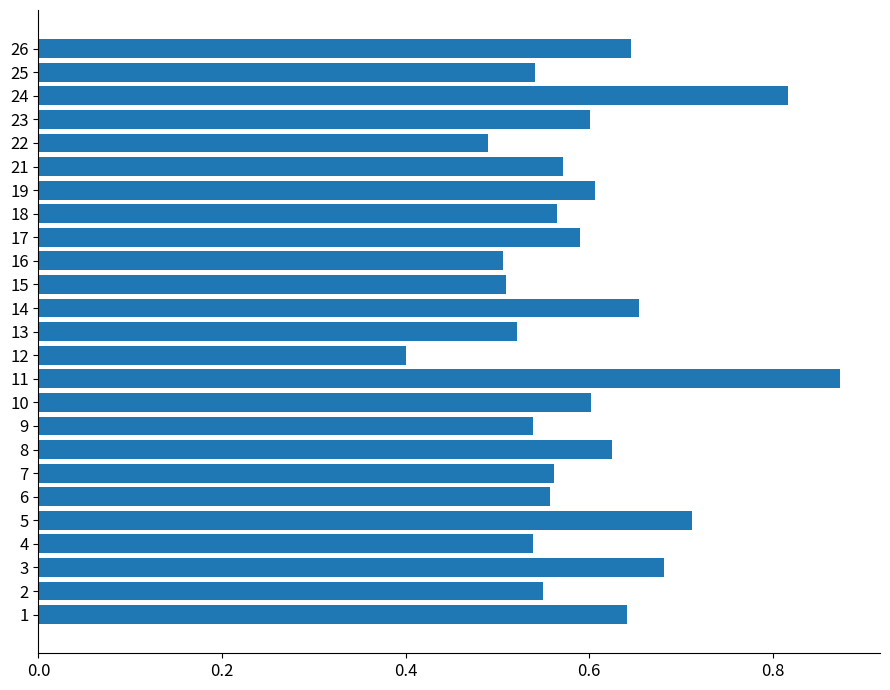

What is the minimum value shown in the chart?

0.4